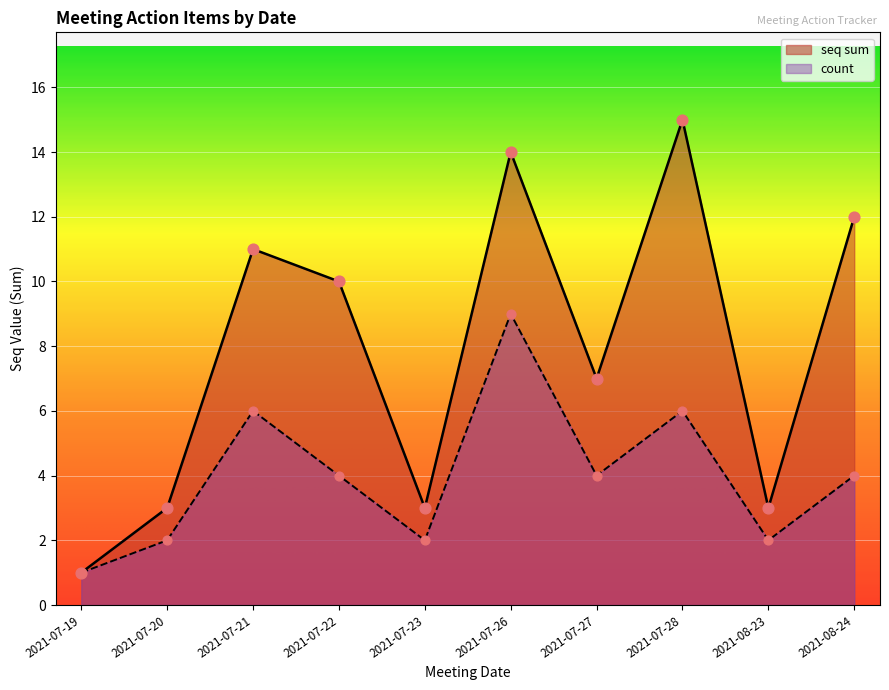

Which has a higher value, 35 or 2021-07-26?

2021-07-26